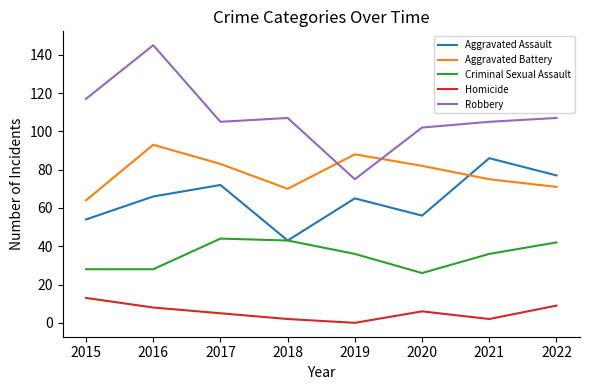

What is the sum of all Aggravated Assault values?

519